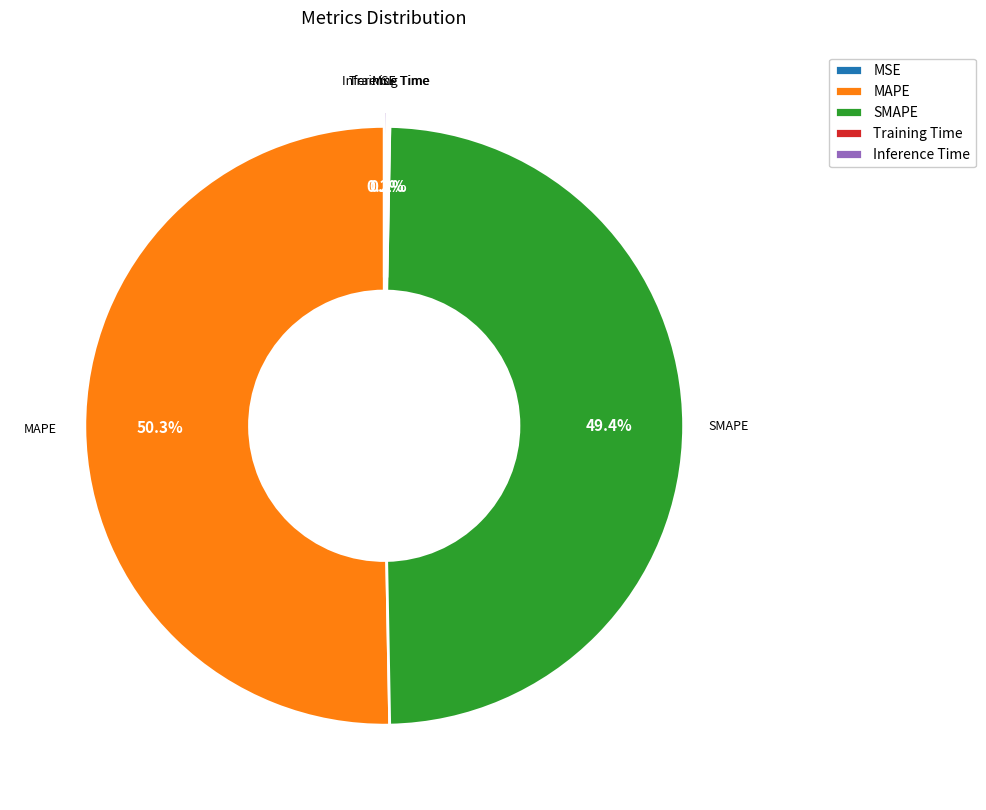

Combined, what portion of the pie is SMAPE and MAPE?

99.7%